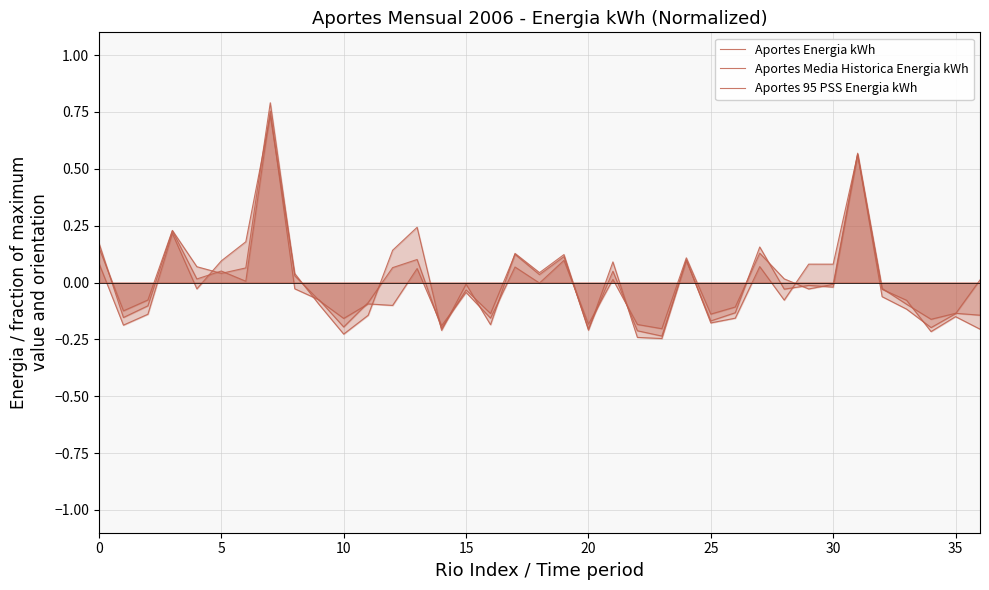

What is the difference between the highest and lowest values at 10?

0.1